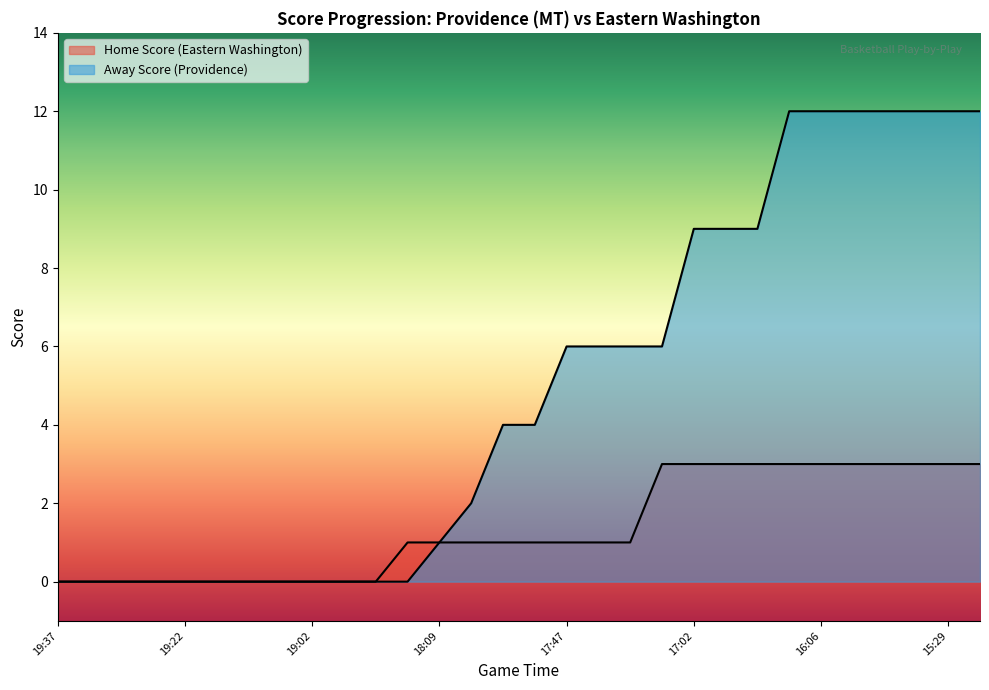

Does the chart display data point markers on the line(s)?

No